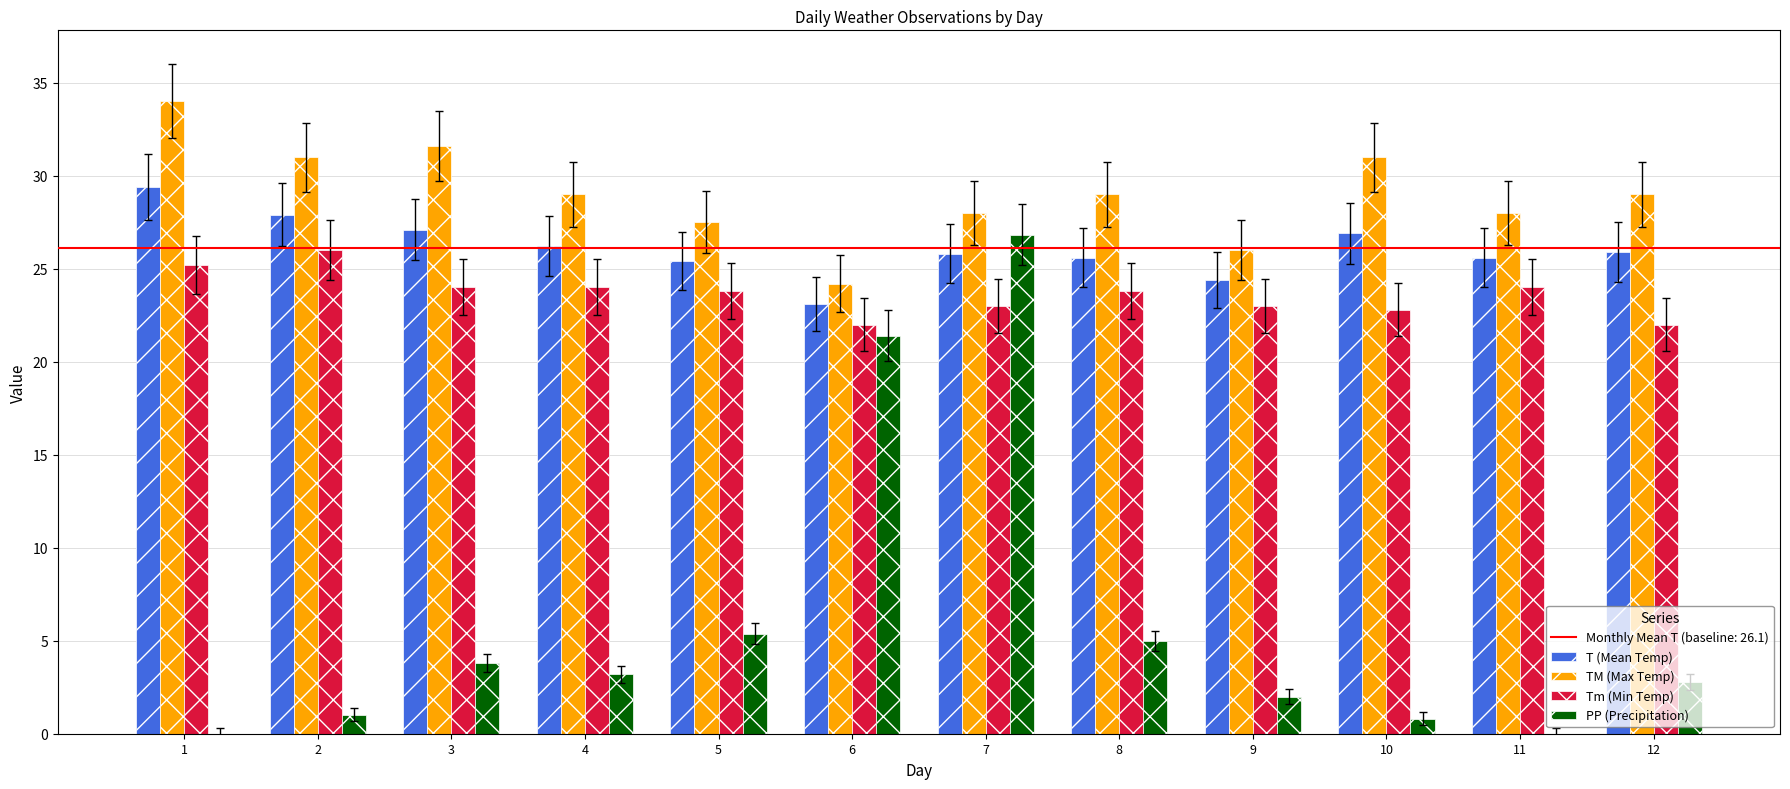

What is the spread (max minus min) of values at 1?

34.0